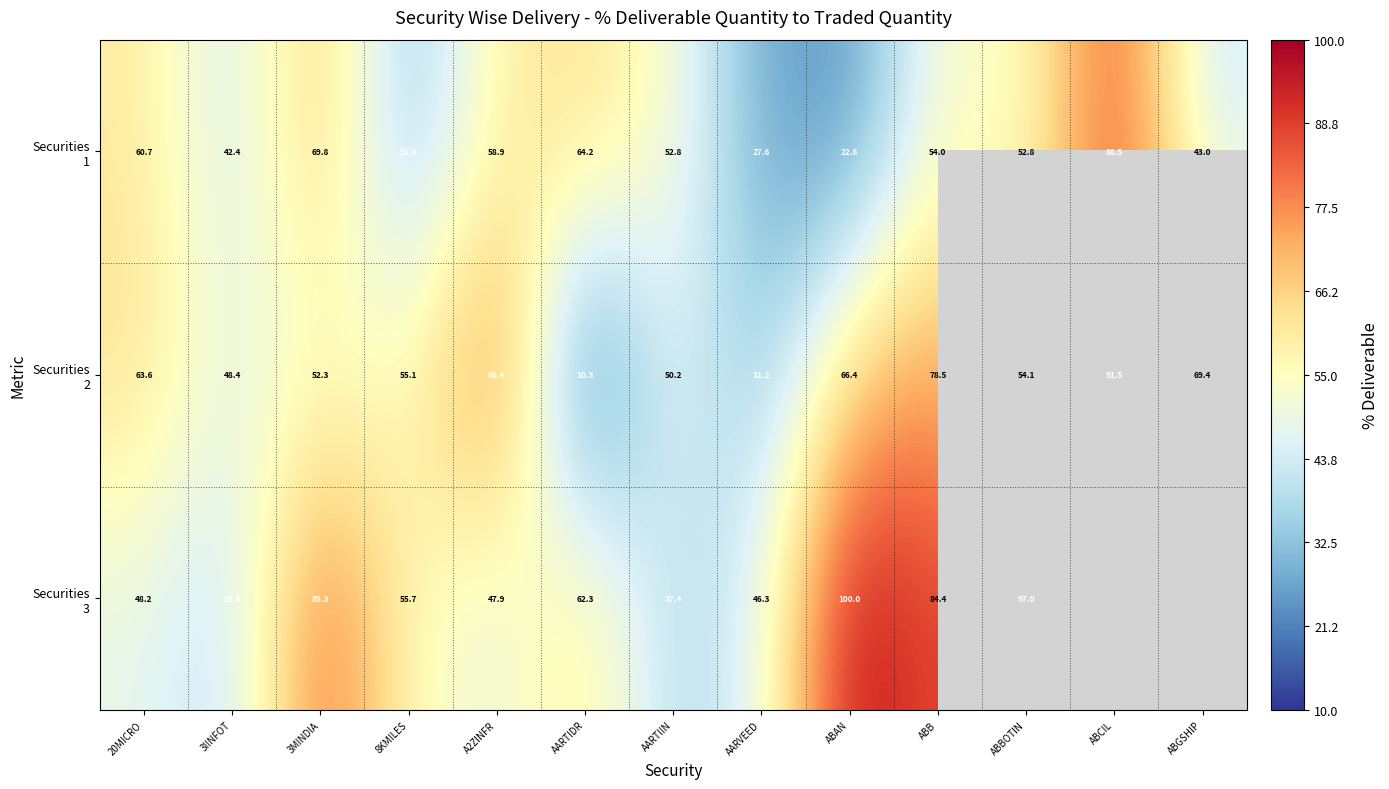

What is the greatest value displayed?

100.0